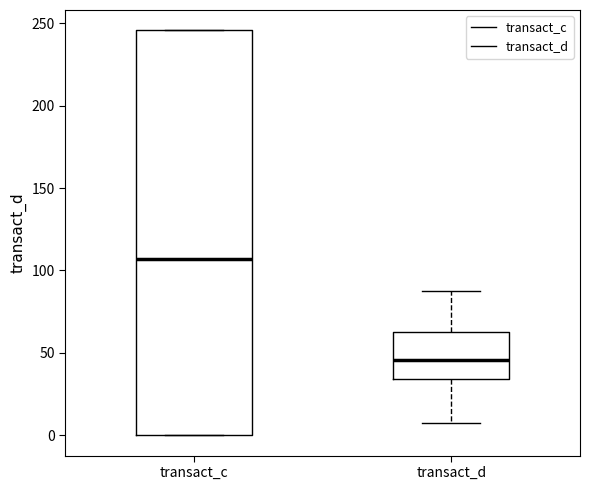

Which box has the highest median line?

transact_c